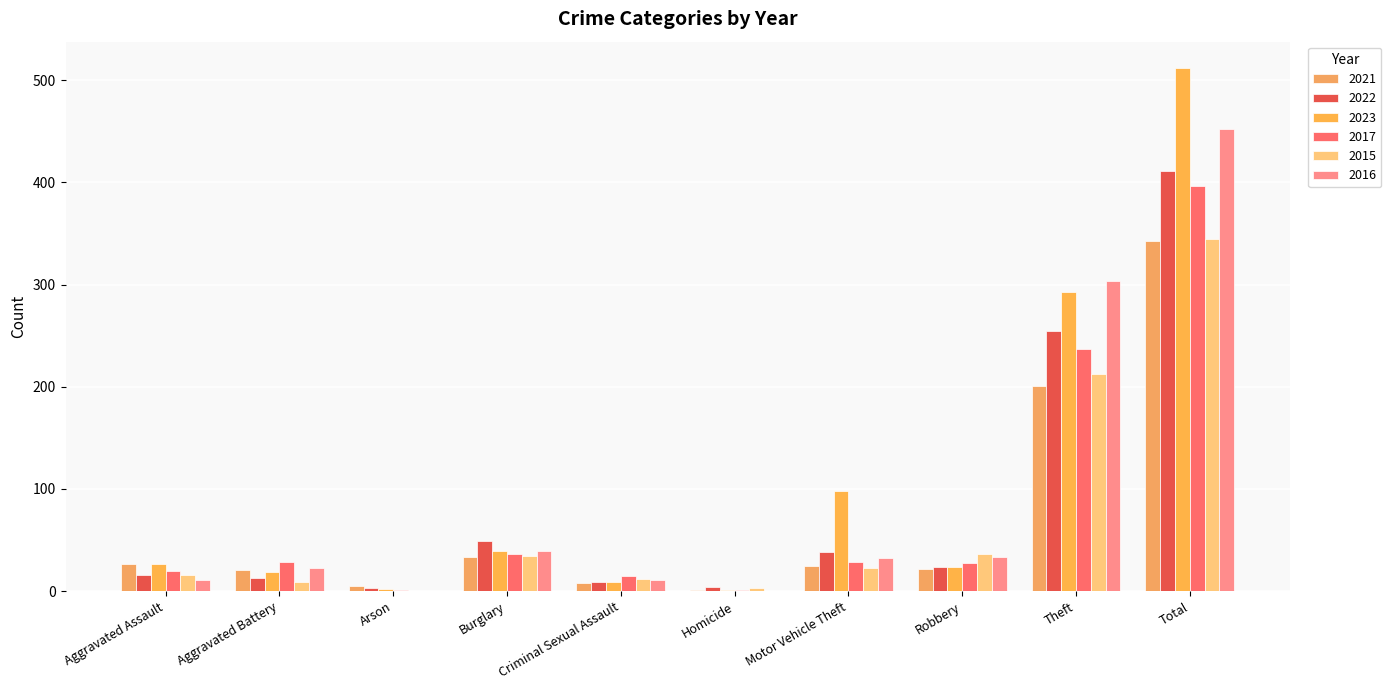

List the labels in order of 2017 value, smallest first.

Arson, Homicide, Criminal Sexual Assault, Aggravated Assault, Robbery, Aggravated Battery, Motor Vehicle Theft, Burglary, Theft, Total